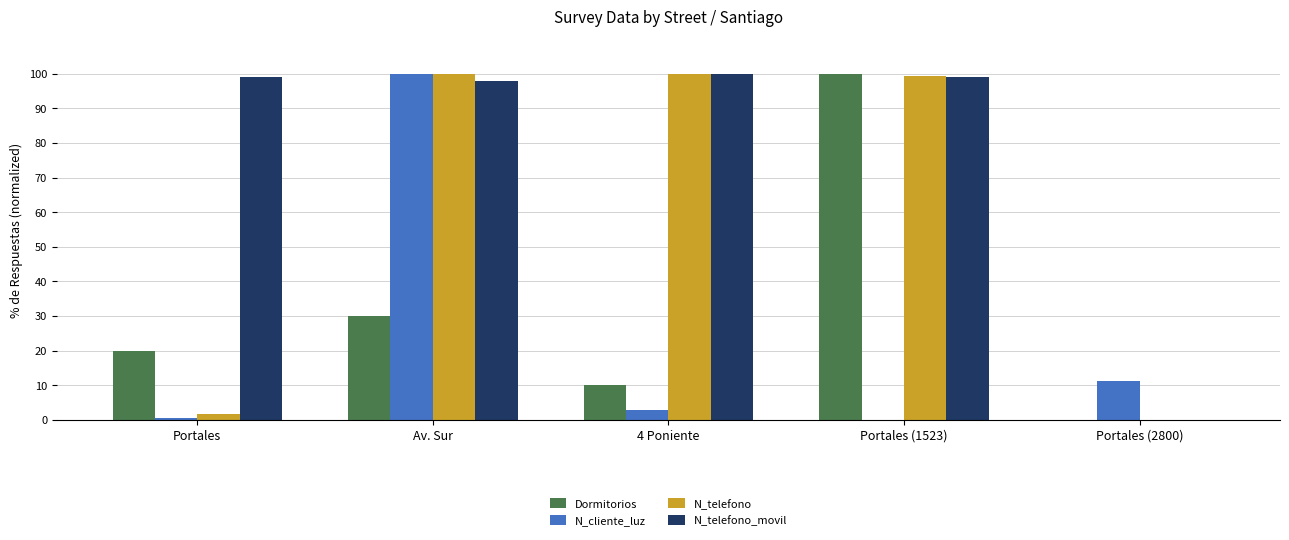

Which category has the highest value in the Dormitorios series?

Portales (1523)